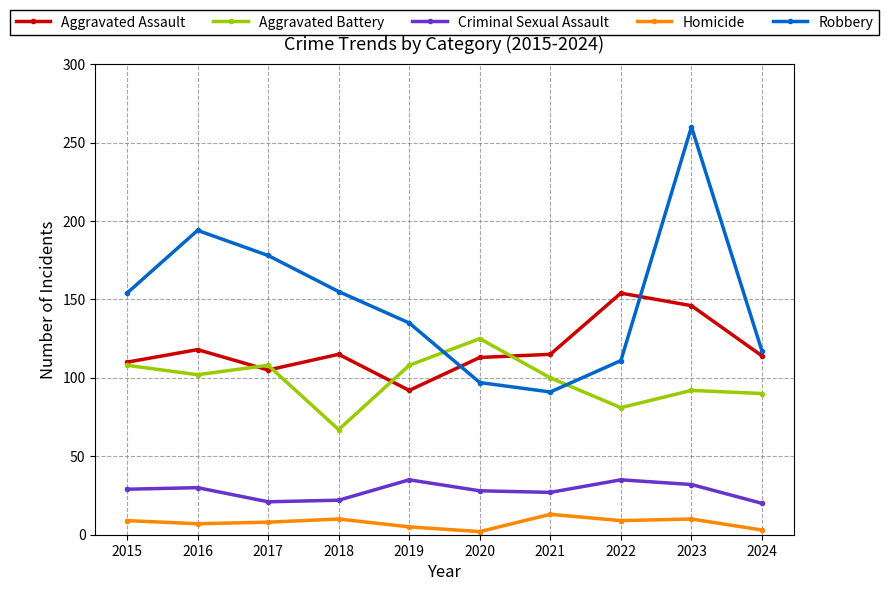

Does the chart have visible grid lines?

Yes